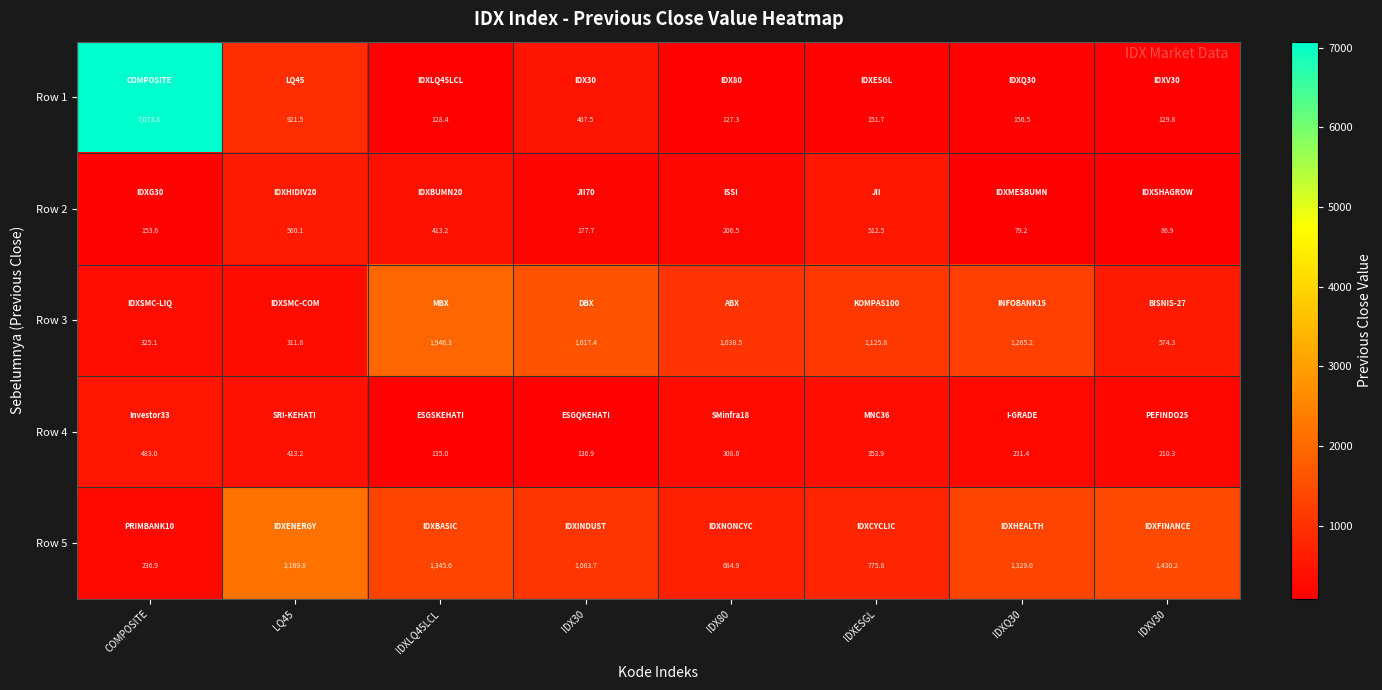

Which category has the lowest value across all series?

IDXQ30